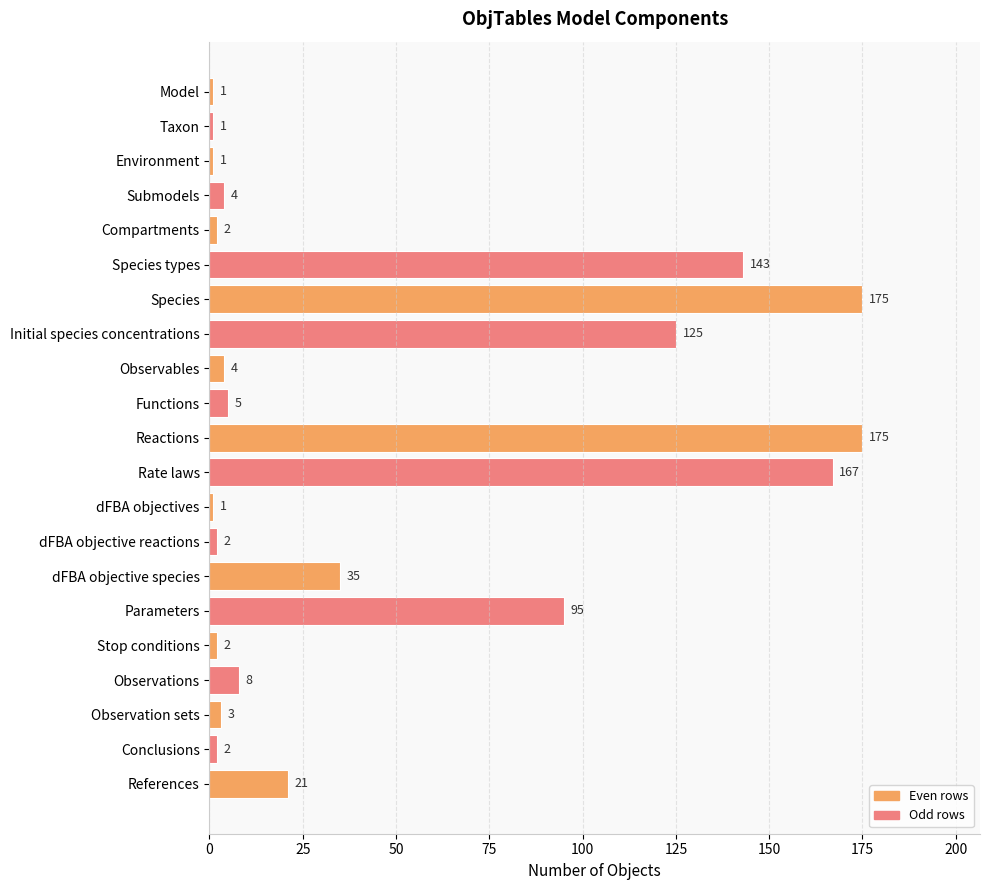

What position from the bottom is Stop conditions?

5